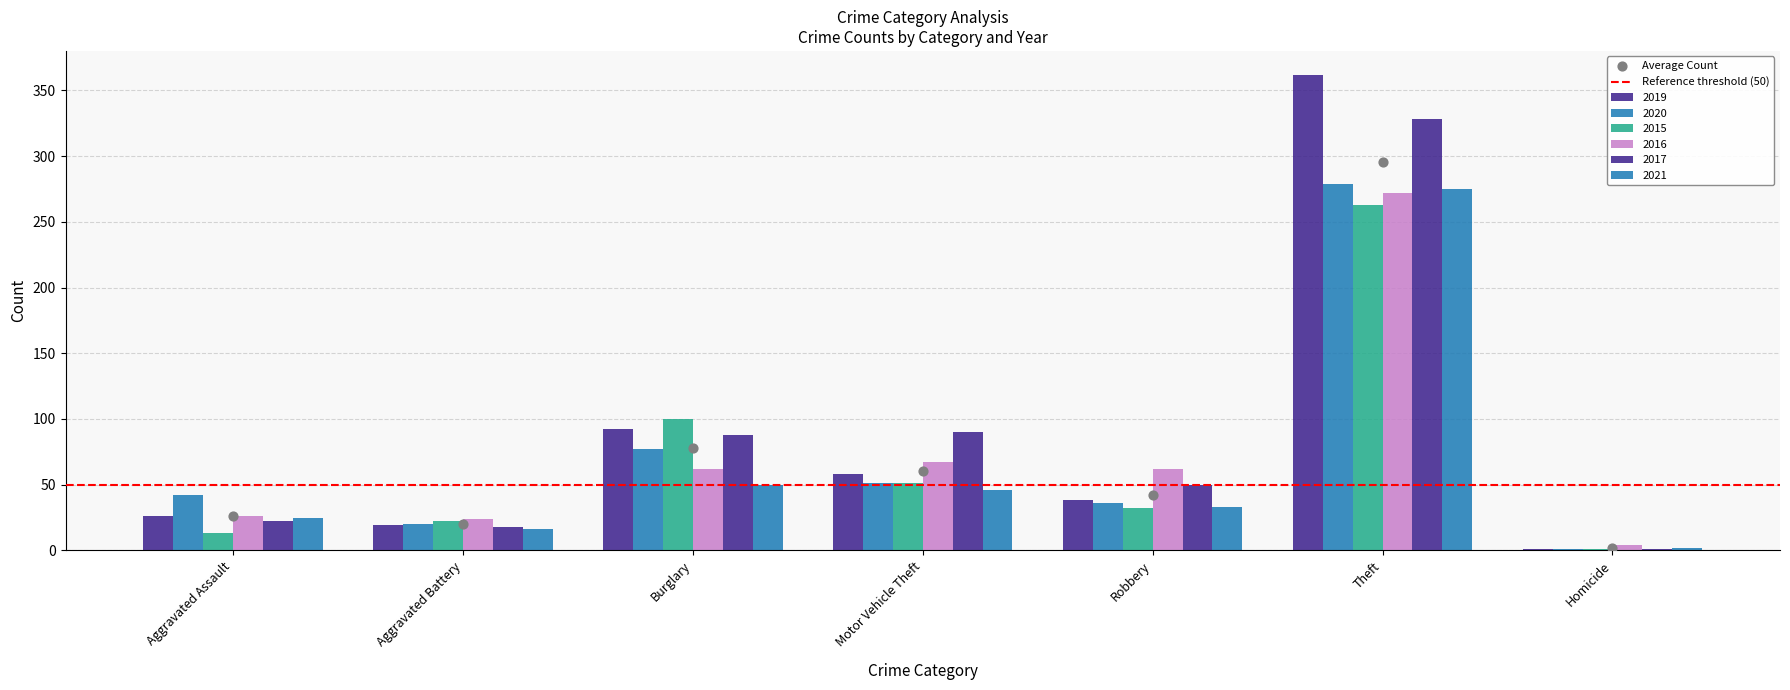

What is the total value across all series at Homicide?

10